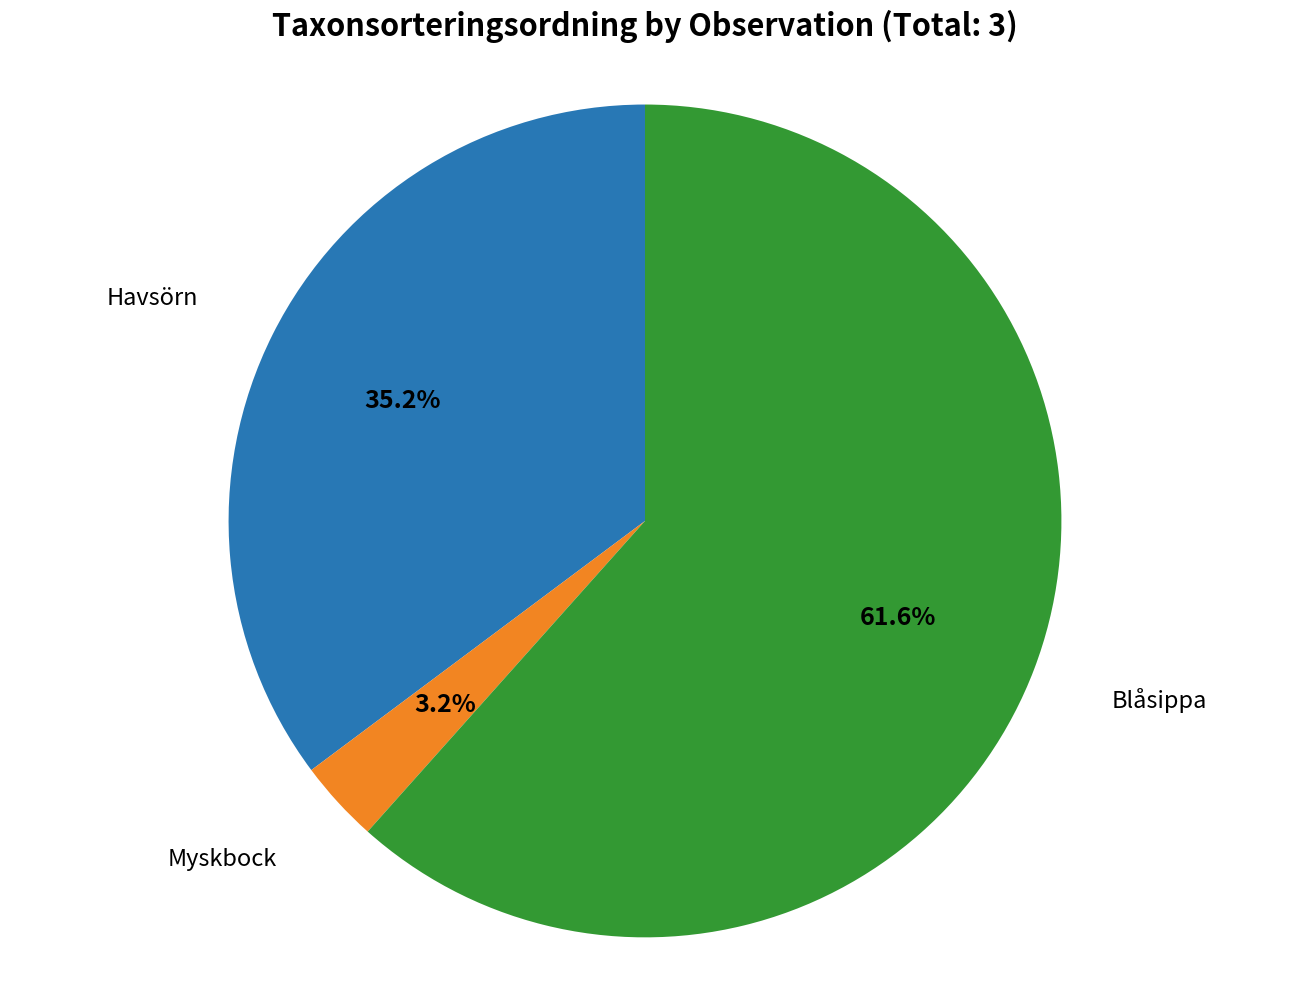

What is the majority slice?

Blåsippa